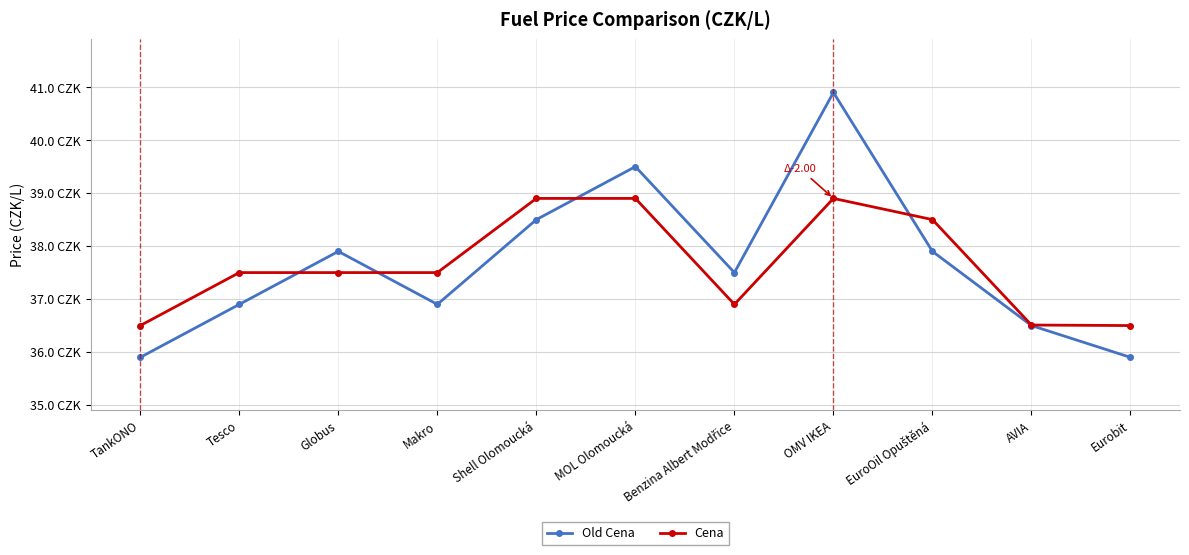

What are all the series names shown in the legend?

Old Cena, Cena